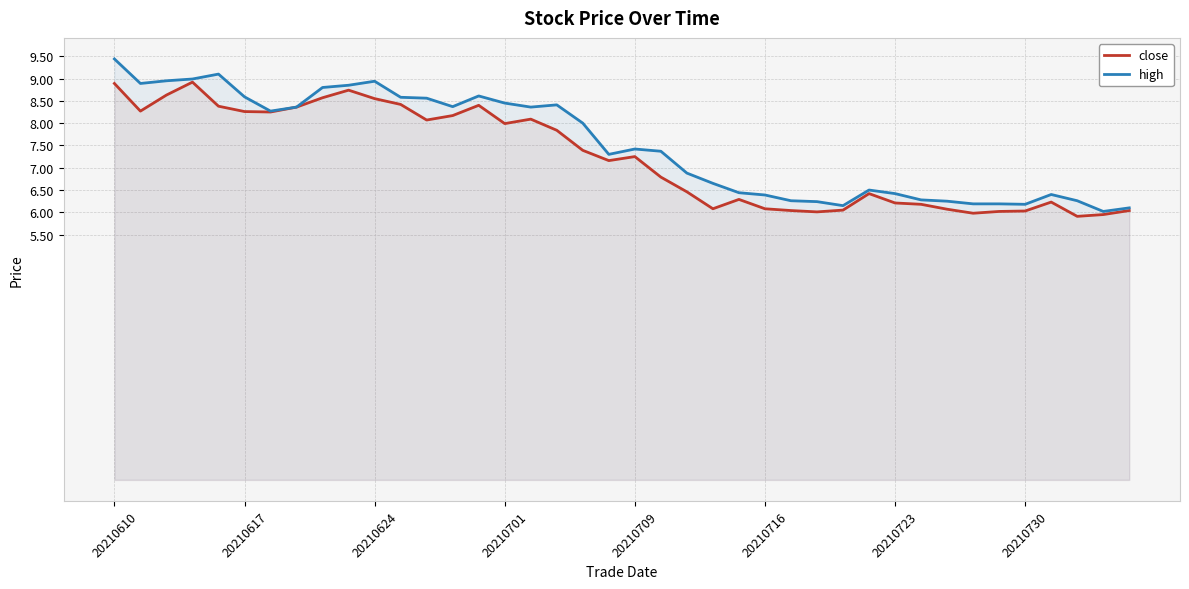

What are all the series names shown in the legend?

close, high